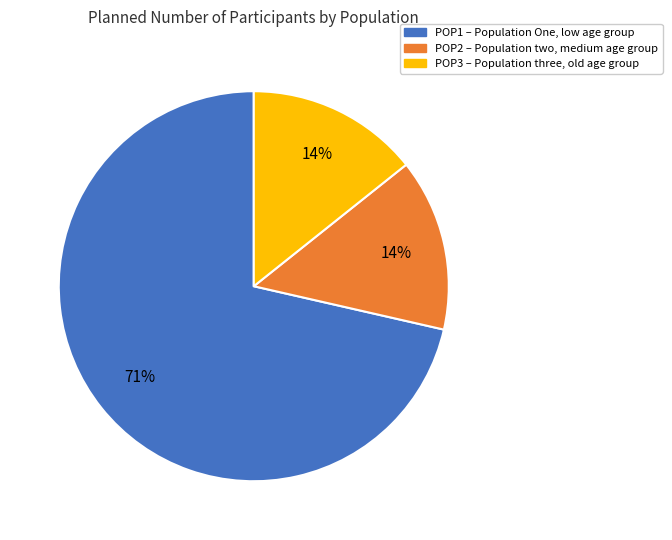

To the nearest percent, what is the average slice percentage?

33%